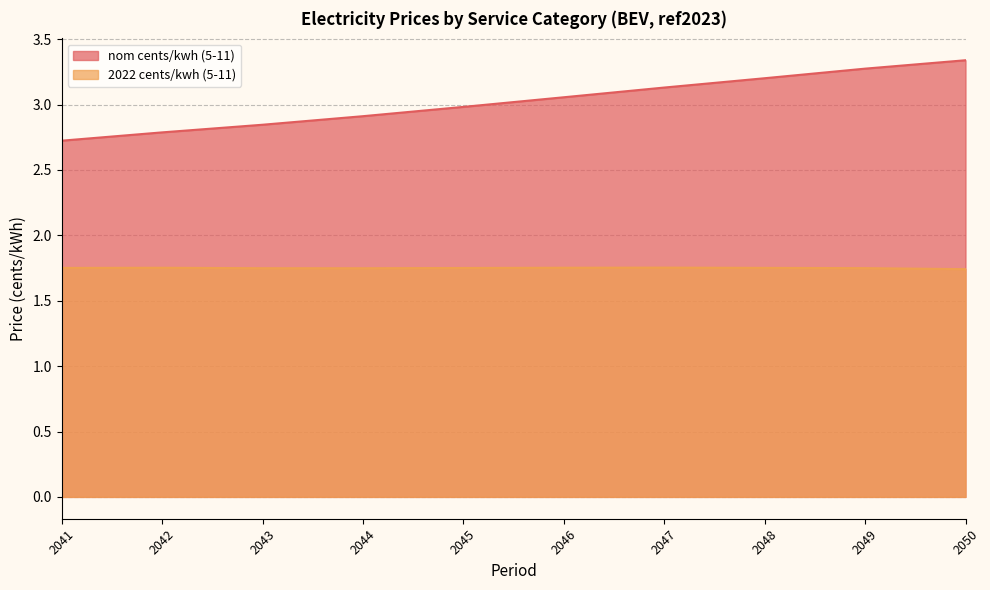

Between 2049 and 2044, which is larger?

2049